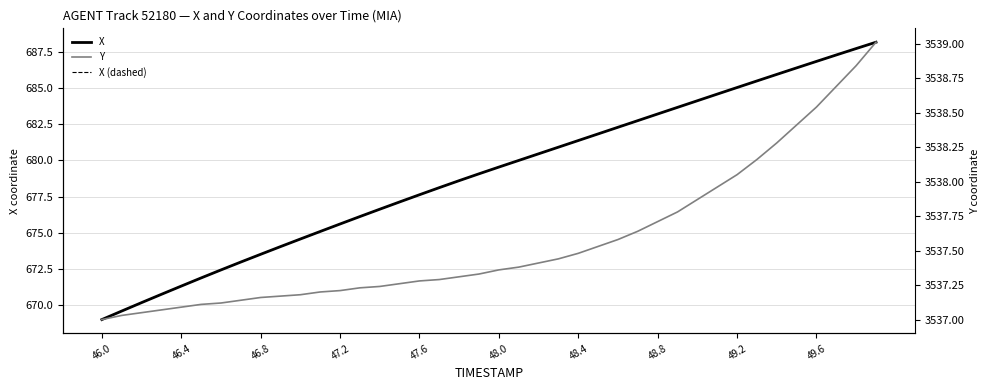

What are all the series names shown in the legend?

X, X (dashed), Y